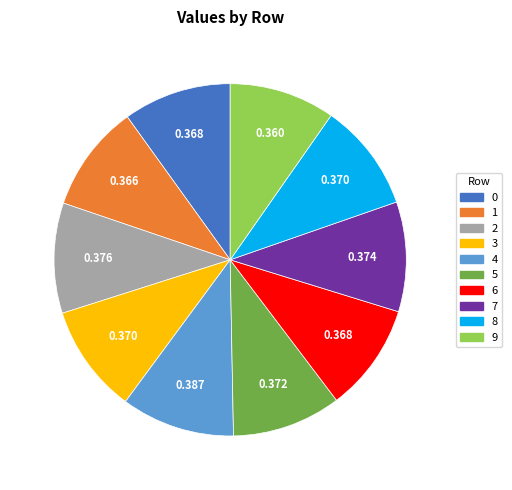

Combined, do 5 and 8 account for over 50%?

No